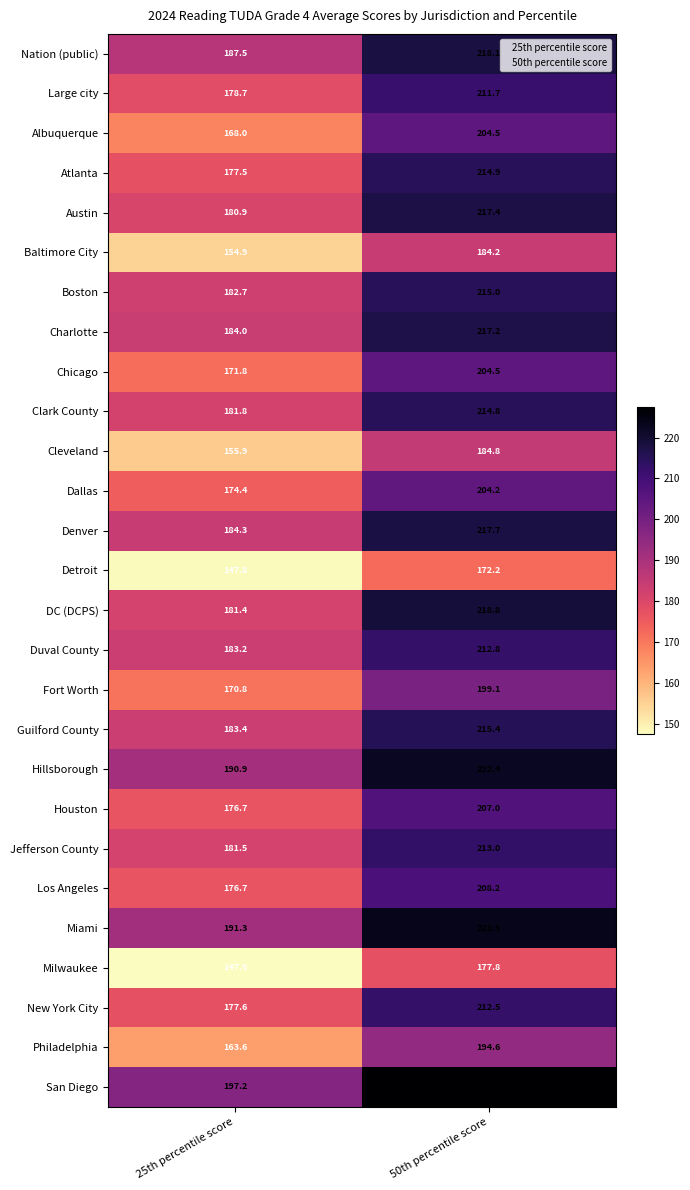

Which series has the largest total across all categories?

San Diego